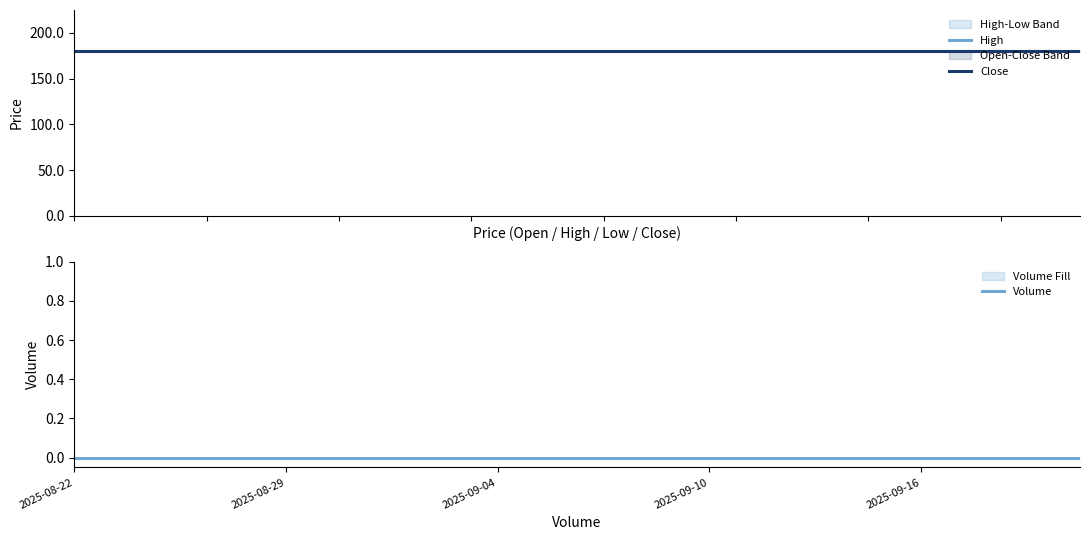

Reading left to right, list all the values displayed in this chart.

High: 180	180	180	180	180	180	180	180	180	180	180	180	180	180	180	180	180	180	180	180
Close: 180	180	180	180	180	180	180	180	180	180	180	180	180	180	180	180	180	180	180	180
Volume: 0	0	0	0	0	0	0	0	0	0	0	0	0	0	0	0	0	0	0	0